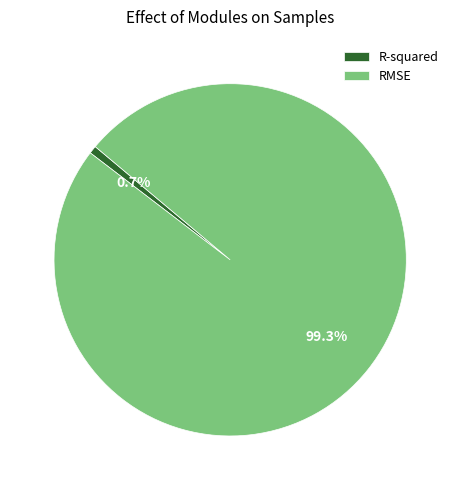

Is it true that RMSE is 89% of the pie?

False